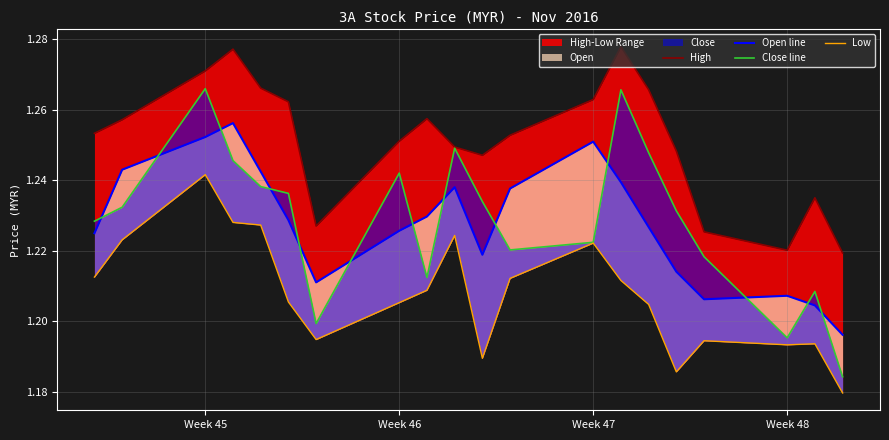

Reading left to right, extract all data points from this chart.

High: 1.3	1.3	1.3	1.3	1.3	1.3	1.2	1.3	1.3	1.2	1.2	1.3	1.3	1.3	1.3	1.2	1.2	1.2	1.2	1.2
Open line: 1.2	1.2	1.3	1.3	1.2	1.2	1.2	1.2	1.2	1.2	1.2	1.2	1.3	1.2	1.2	1.2	1.2	1.2	1.2	1.2
Close line: 1.2	1.2	1.3	1.2	1.2	1.2	1.2	1.2	1.2	1.2	1.2	1.2	1.2	1.3	1.2	1.2	1.2	1.2	1.2	1.2
Low: 1.2	1.2	1.2	1.2	1.2	1.2	1.2	1.2	1.2	1.2	1.2	1.2	1.2	1.2	1.2	1.2	1.2	1.2	1.2	1.2